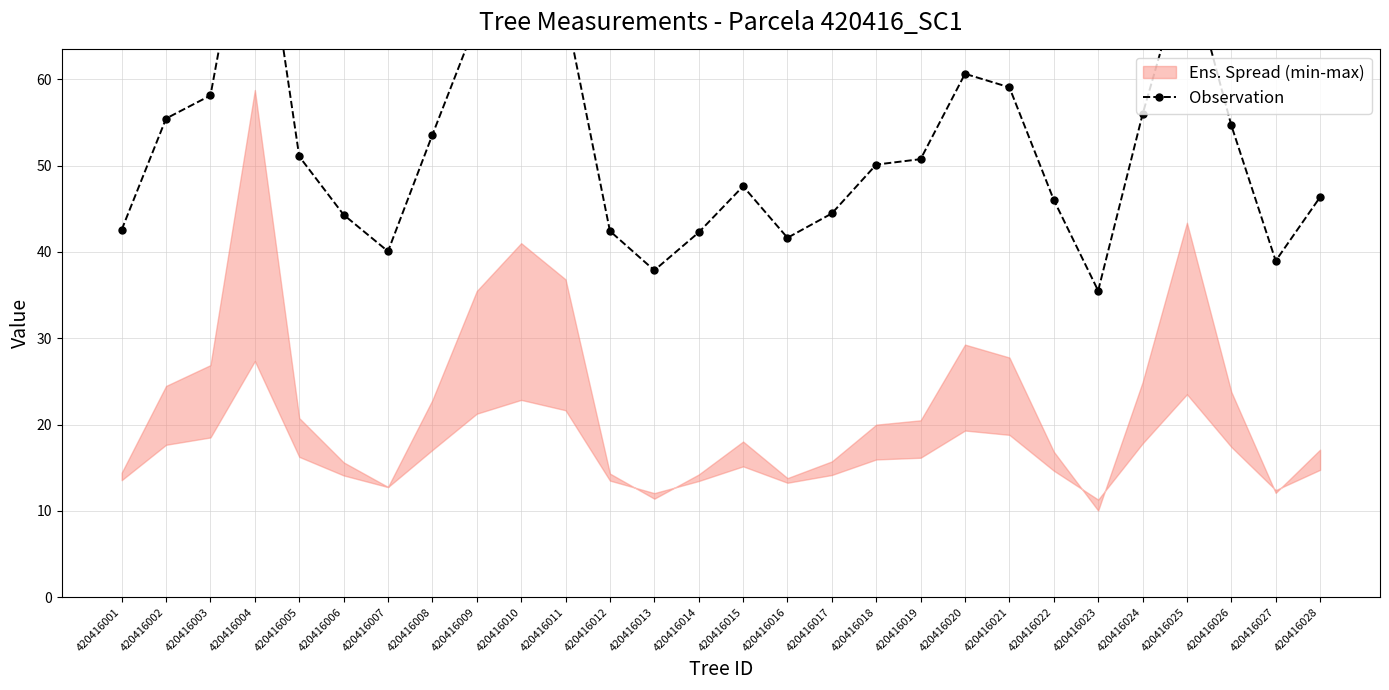

What is the difference between the maximum and minimum values?

50.4